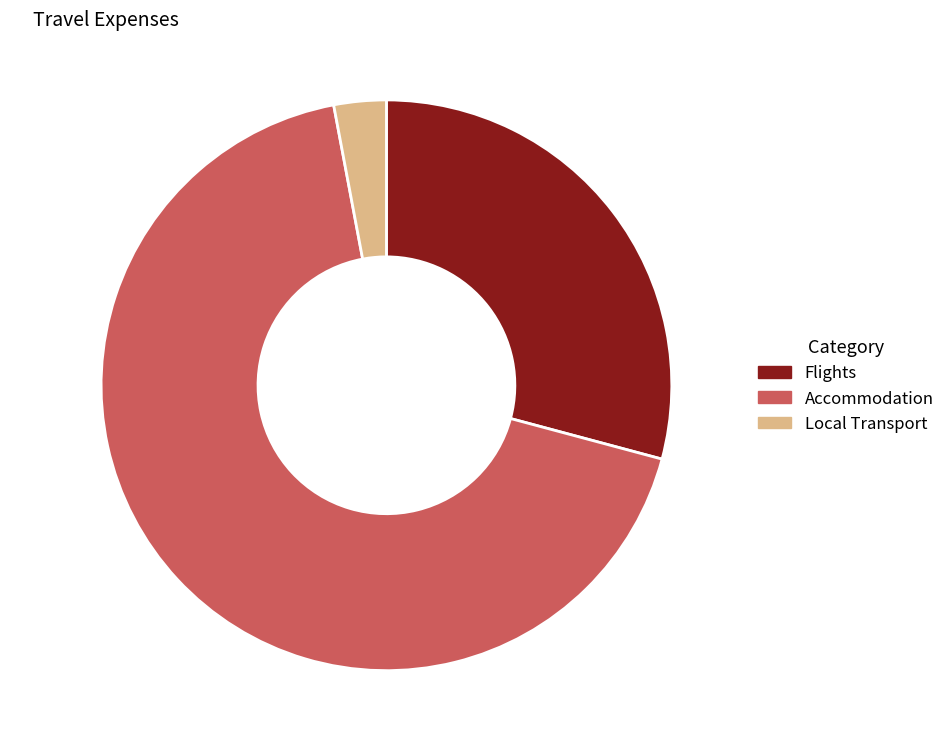

How many slices are in this pie chart?

3